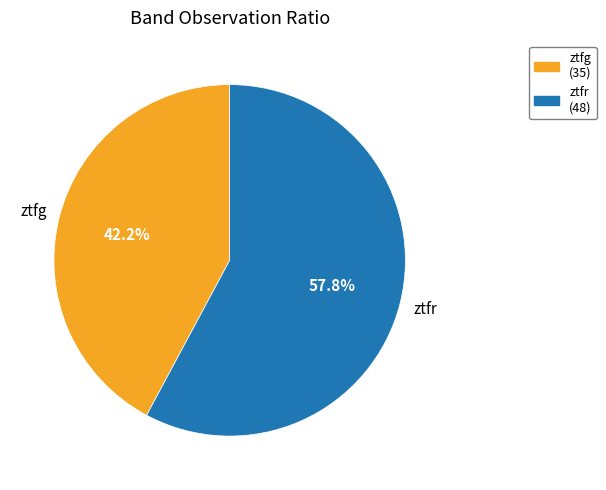

Count the number of slices in the pie.

2